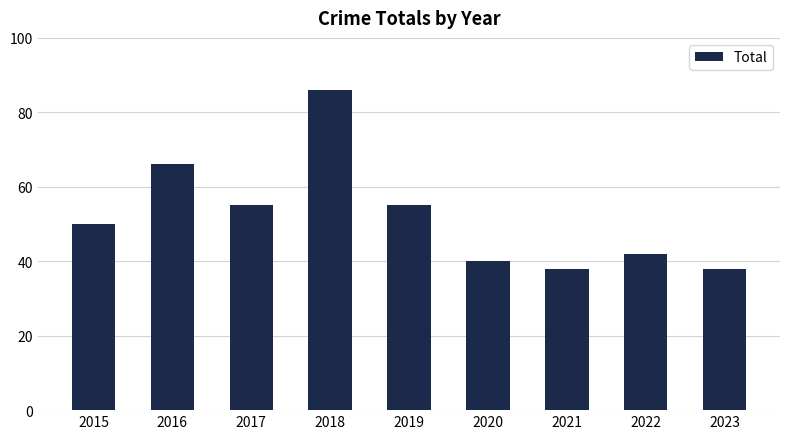

Reading left to right, extract all data points from this chart.

50	66	55	86	55	40	38	42	38